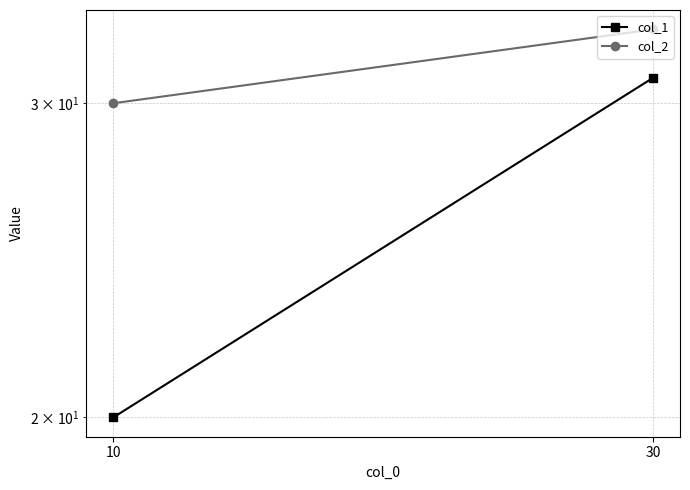

What is the total value across all series at 30?

64